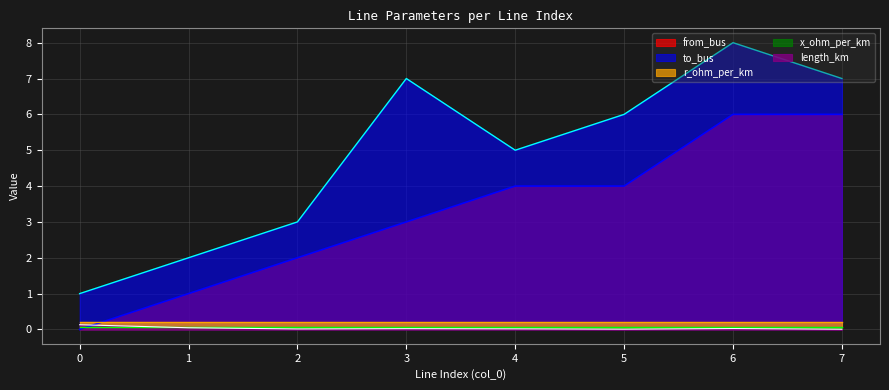

The value of from_bus at 3 is 4.0. True or false?

False